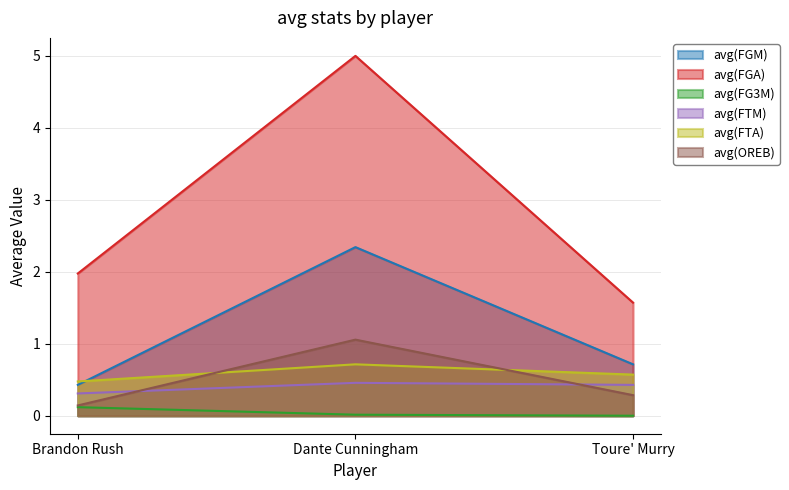

What is the sum of all avg(FTA) values?

1.8